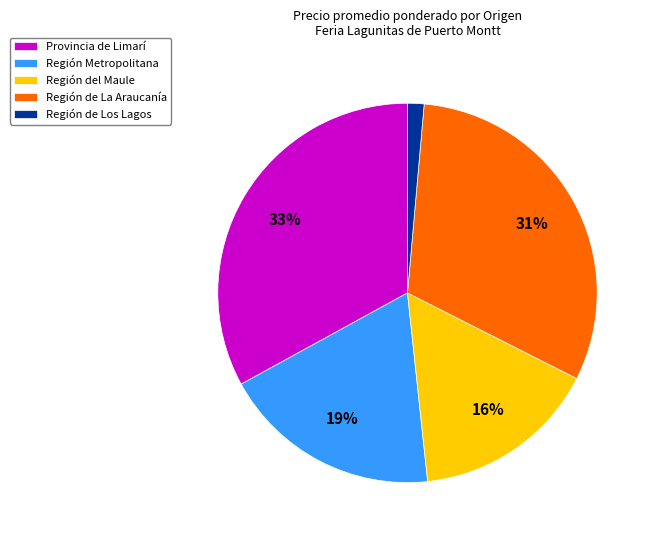

Does Región de La Araucanía represent more than half of the total?

No